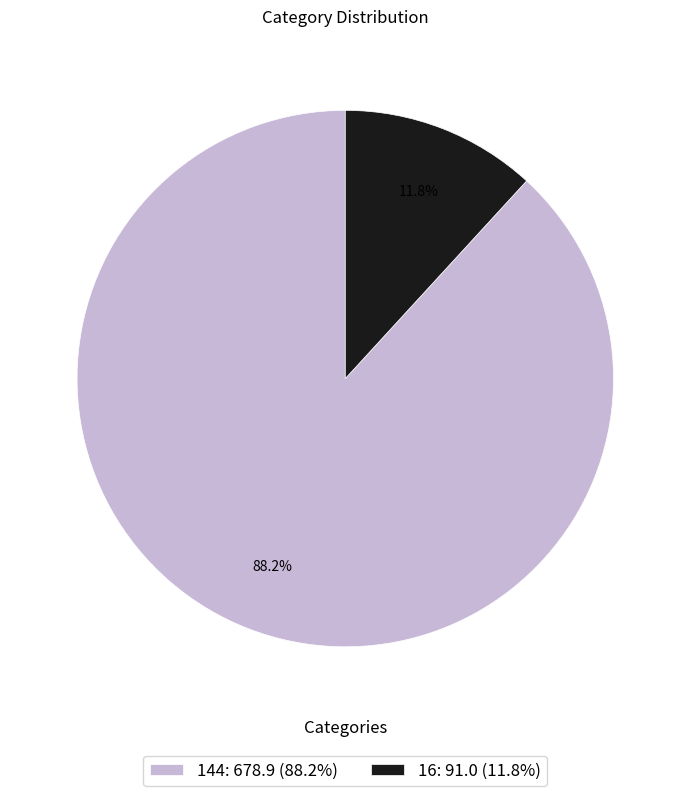

Rank the categories by value from lowest to highest.

16: 91.0 (11.8%), 144: 678.9 (88.2%)